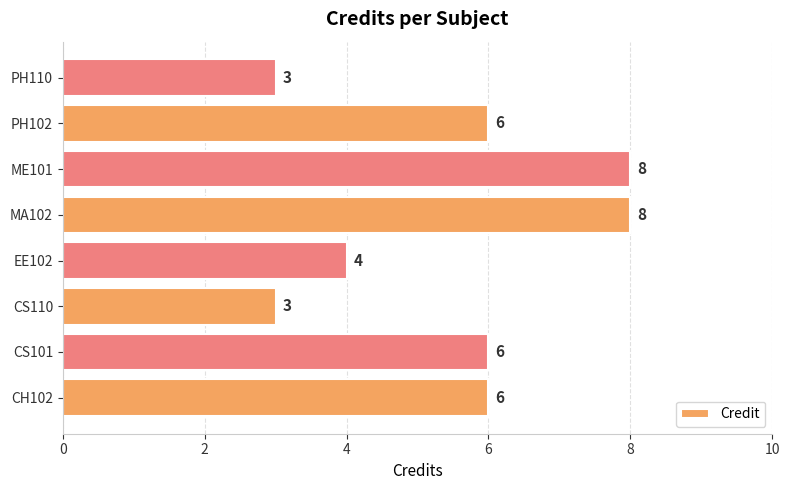

What is the greatest value displayed?

8